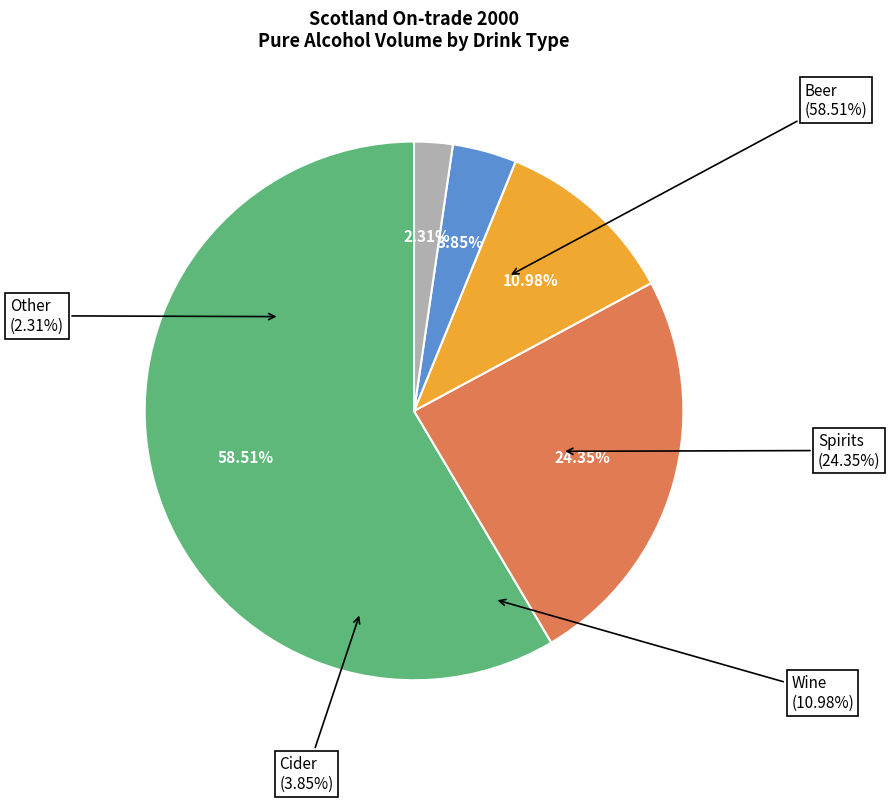

The Wine slice represents 25% of the pie. True or false?

False